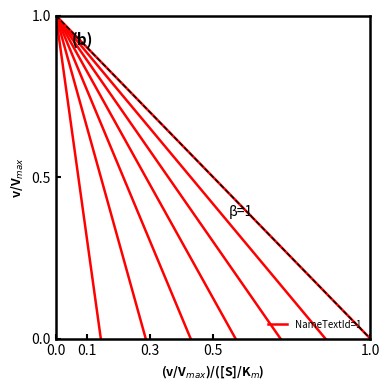

The chart shows a value of 1 at 0.0. True or false?

True